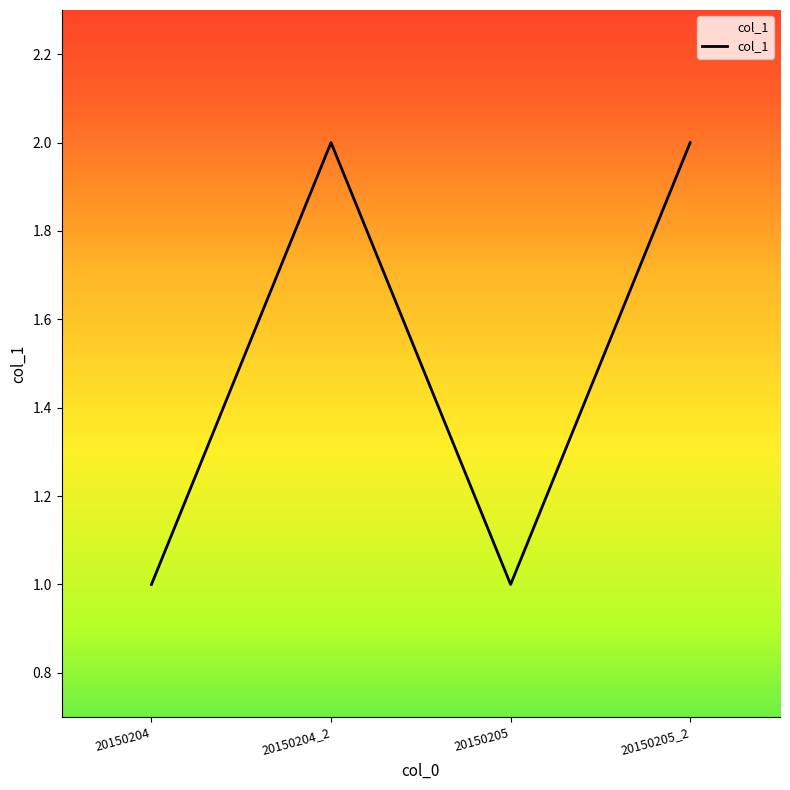

The value at 20150205 is 2. True or false?

False